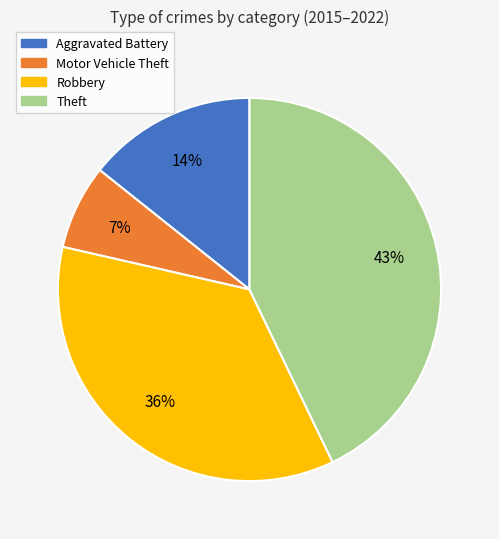

Does any single category account for the majority?

No